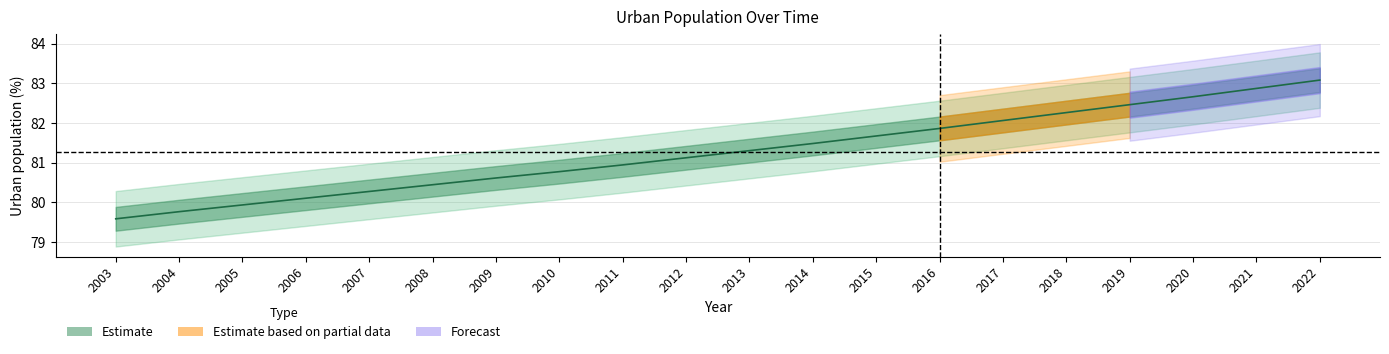

Is it true that the value at 2003 is 79.6?

True